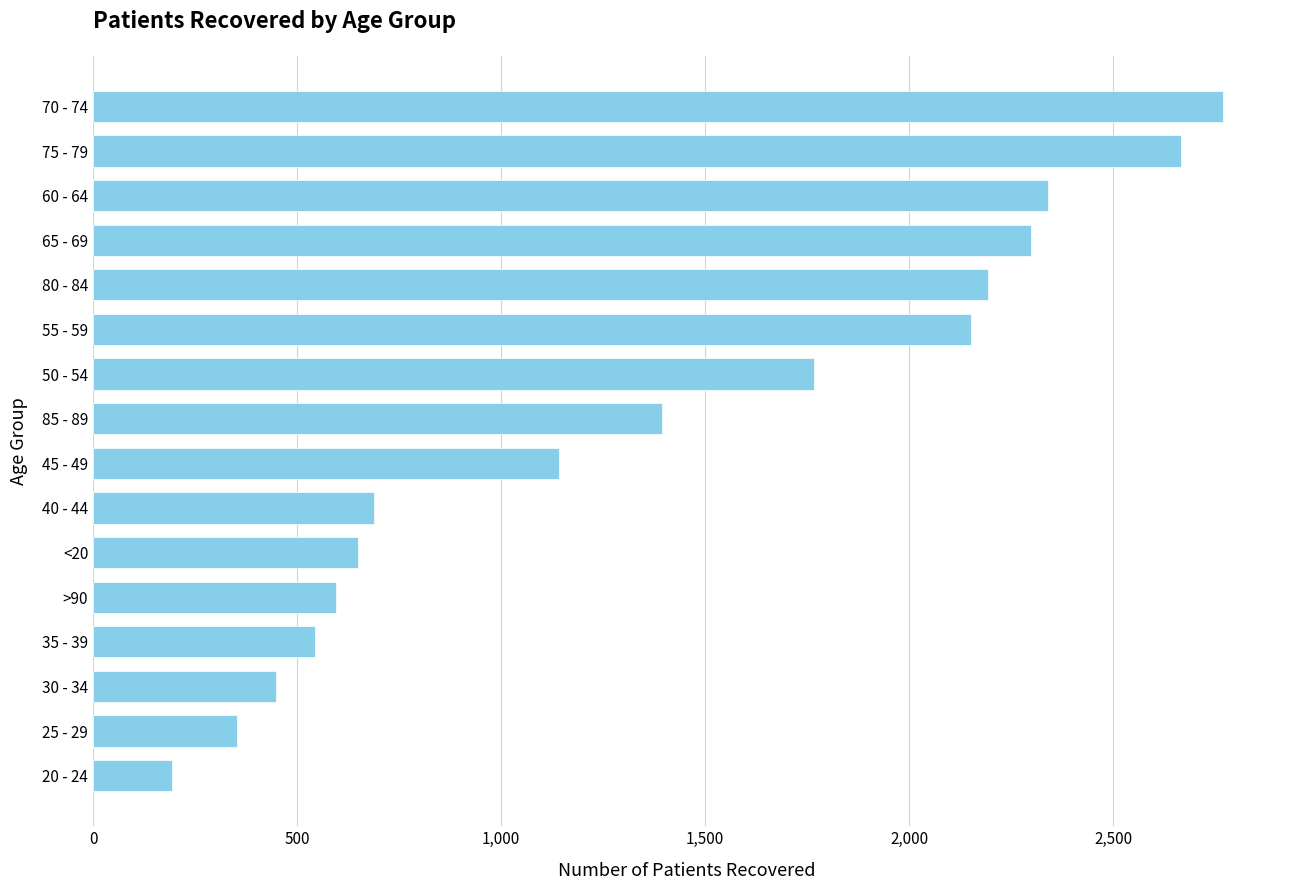

What is the sum of all values?

22194